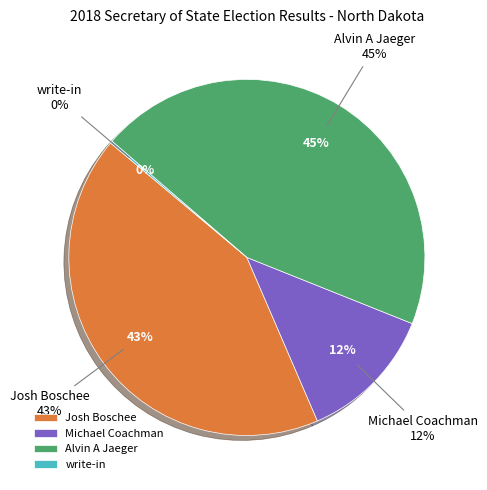

Is there any slice that represents more than half of the pie?

No